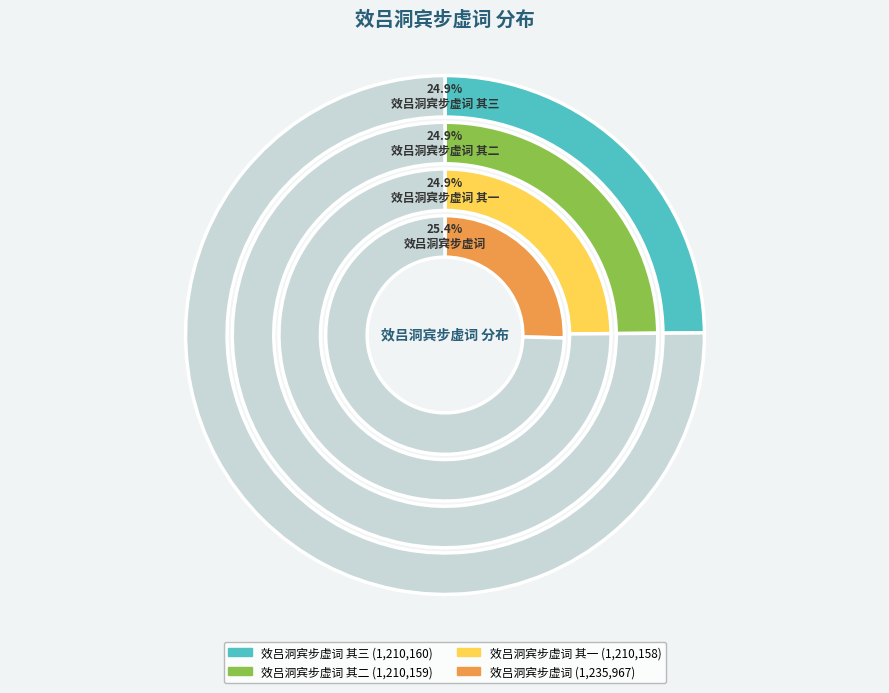

Is 效吕洞宾步虚词 其二 the majority of the pie?

No